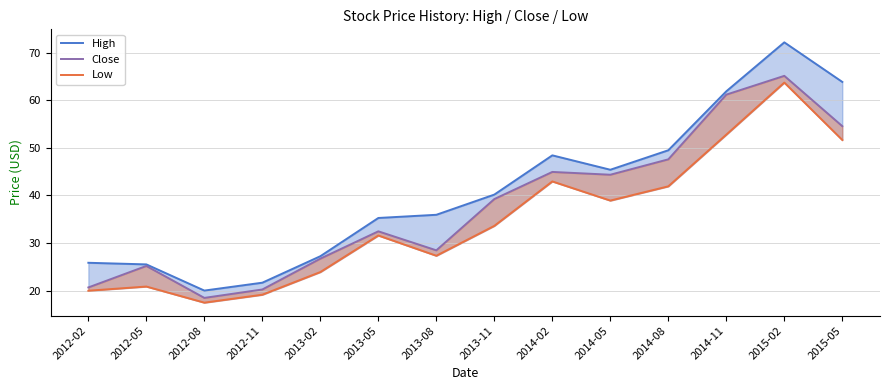

Reading left to right, extract all data points from this chart.

High: 2012-02=25.8	2012-05=25.5	2012-08=20.0	2012-11=21.6	2013-02=27.2	2013-05=35.3	2013-08=35.9	2013-11=40.2	2014-02=48.5	2014-05=45.4	2014-08=49.5	2014-11=61.9	2015-02=72.2	2015-05=63.9
Close: 2012-02=20.6	2012-05=25.2	2012-08=18.4	2012-11=20.2	2013-02=26.7	2013-05=32.5	2013-08=28.5	2013-11=39.2	2014-02=45.0	2014-05=44.4	2014-08=47.6	2014-11=61.2	2015-02=65.2	2015-05=54.6
Low: 2012-02=20.0	2012-05=20.8	2012-08=17.4	2012-11=19.1	2013-02=23.9	2013-05=31.6	2013-08=27.3	2013-11=33.6	2014-02=43.0	2014-05=38.9	2014-08=41.9	2014-11=52.8	2015-02=63.8	2015-05=51.7